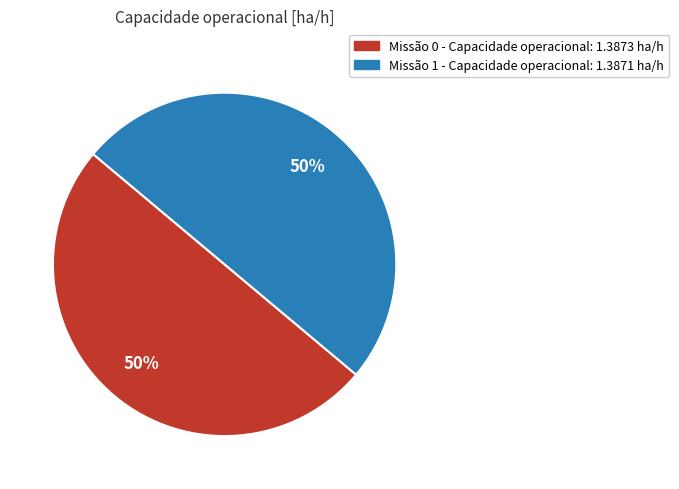

To the nearest percent, what portion does Missão 1 - Capacidade operacional: 1.3871 ha/h represent?

50%